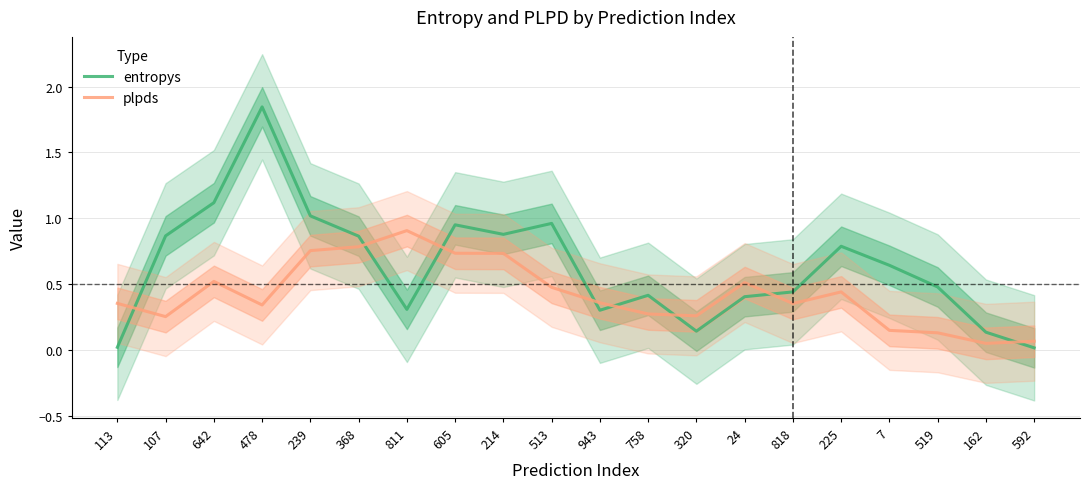

What is the total value across all series at 239?

1.8